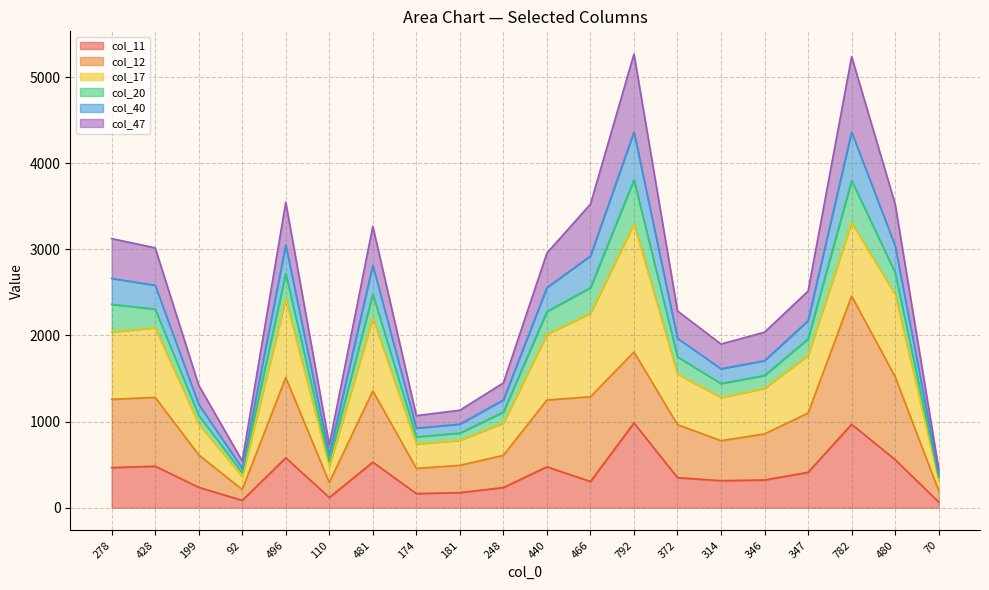

How many interior local valleys does the col_20 series have?

4